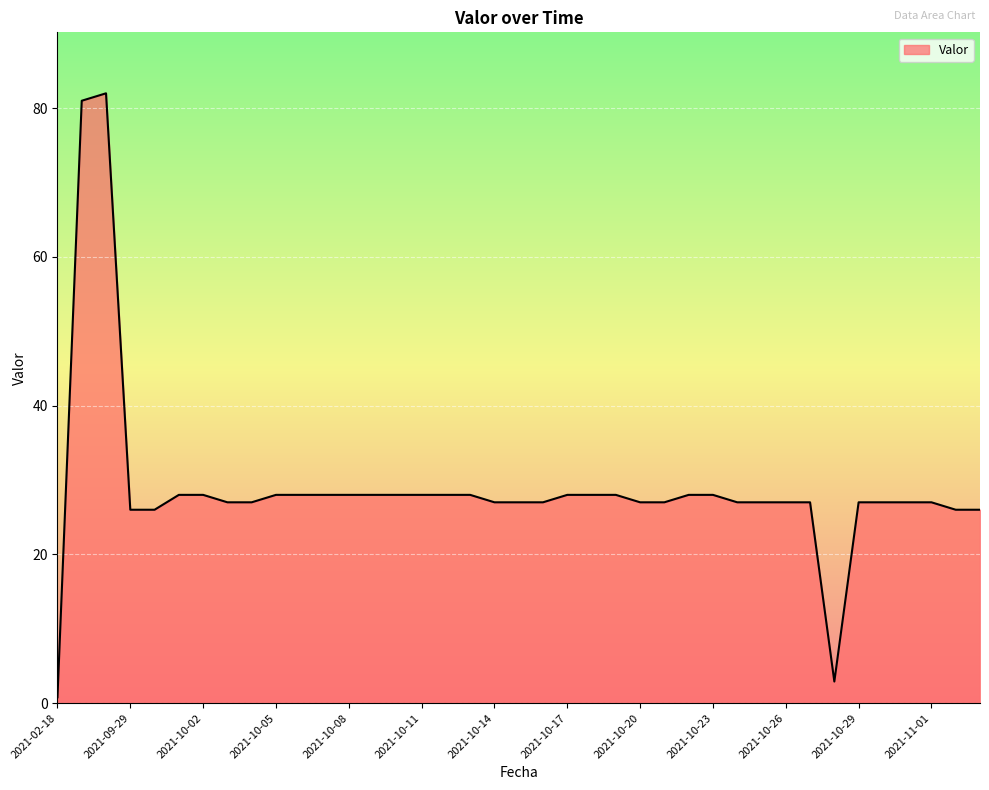

How many lines are shown in the chart?

1